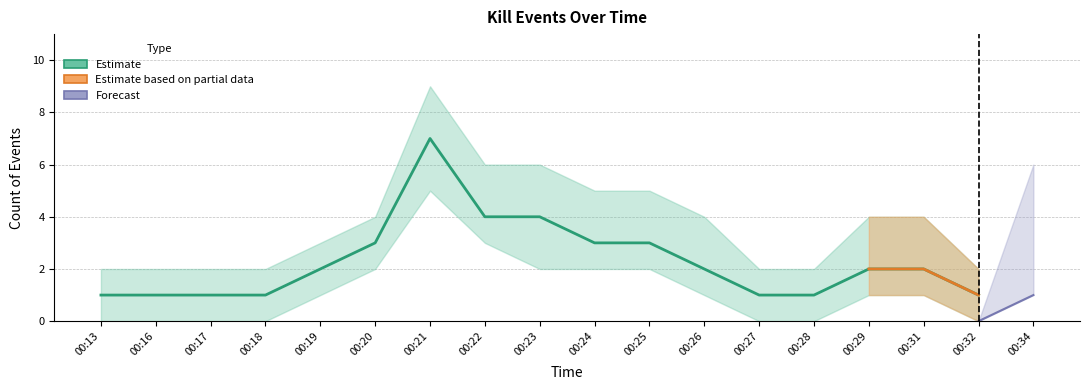

How many points are lower than both their immediate neighbors (excluding endpoints)?

1